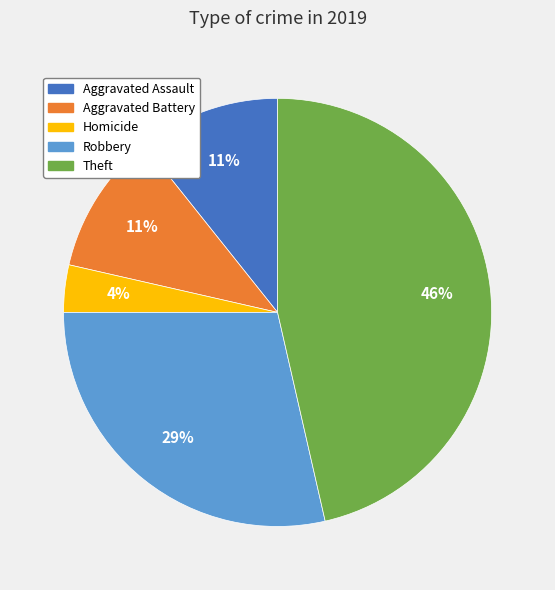

True or false: Theft accounts for 37% of the total.

False